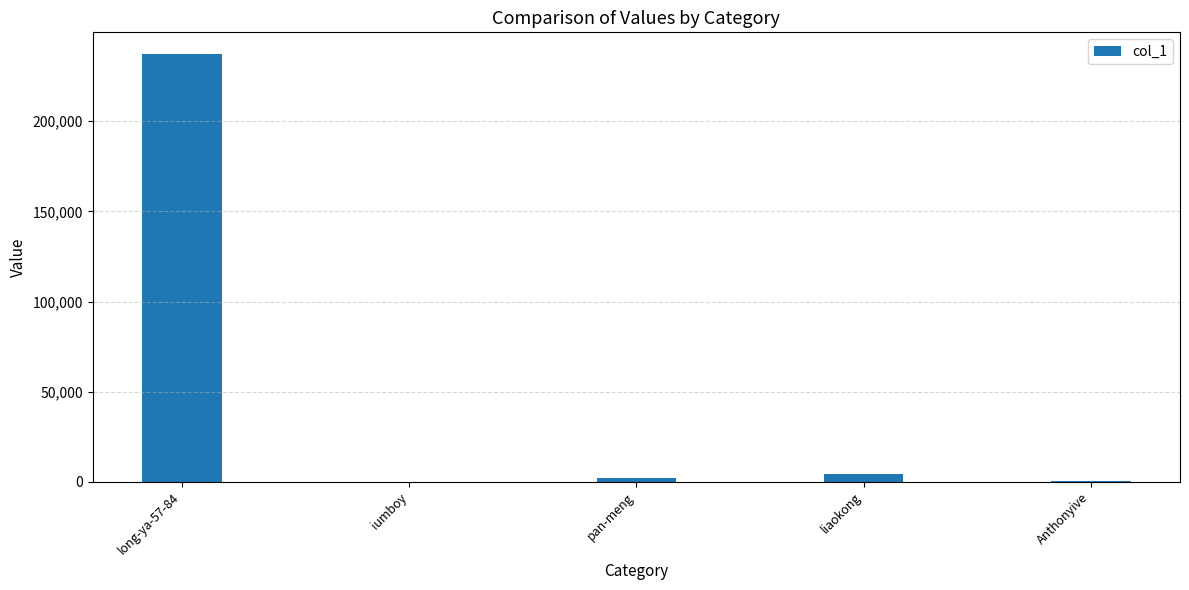

What is the sum of the values at liaokong and pan-meng?

6221